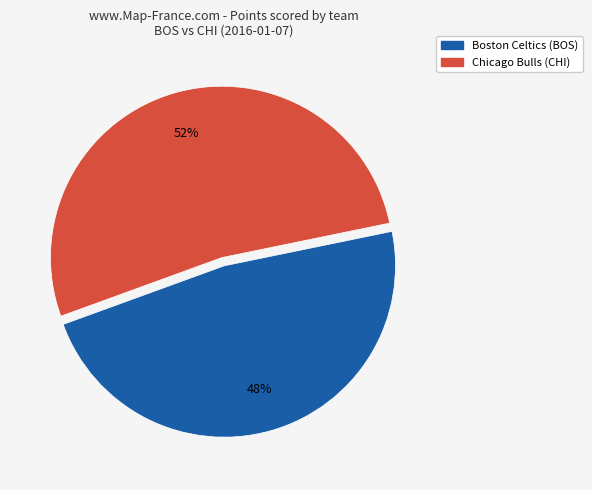

To the nearest percent, what is the average slice percentage?

50%